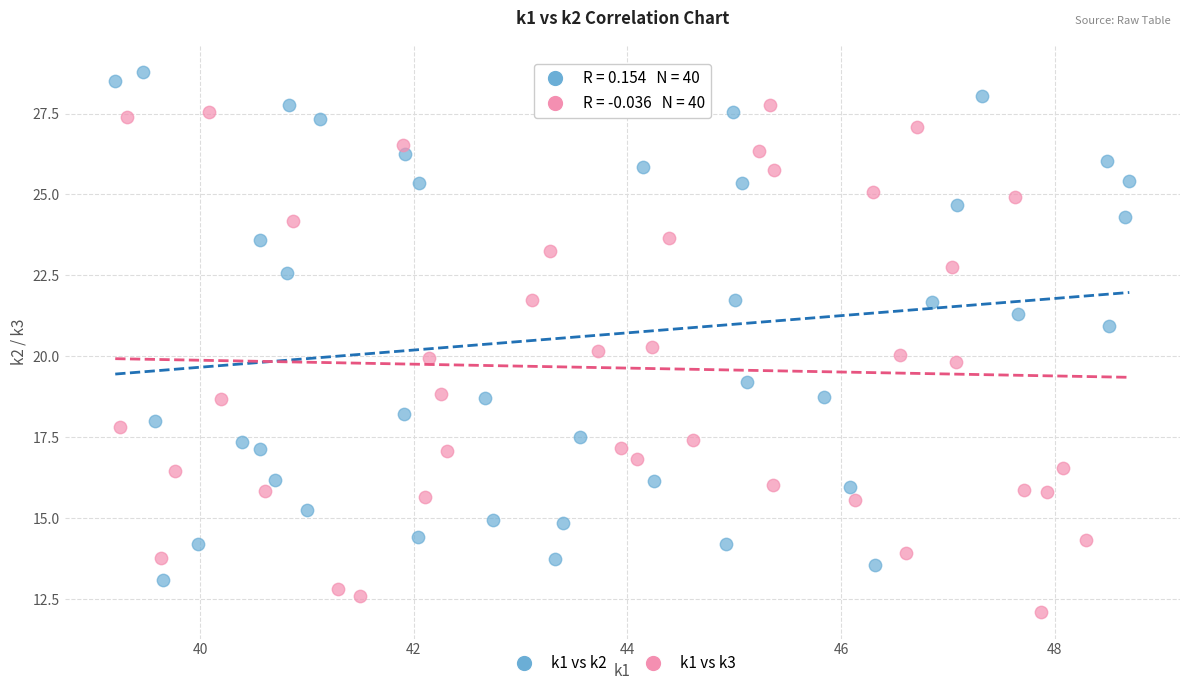

Which series reaches the minimum Y coordinate?

k1 vs k3